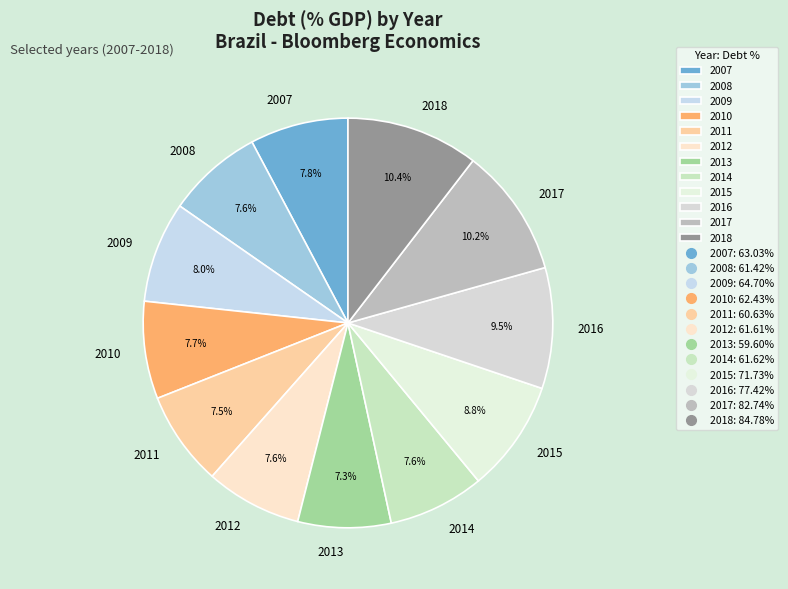

Count the number of slices in the pie.

12